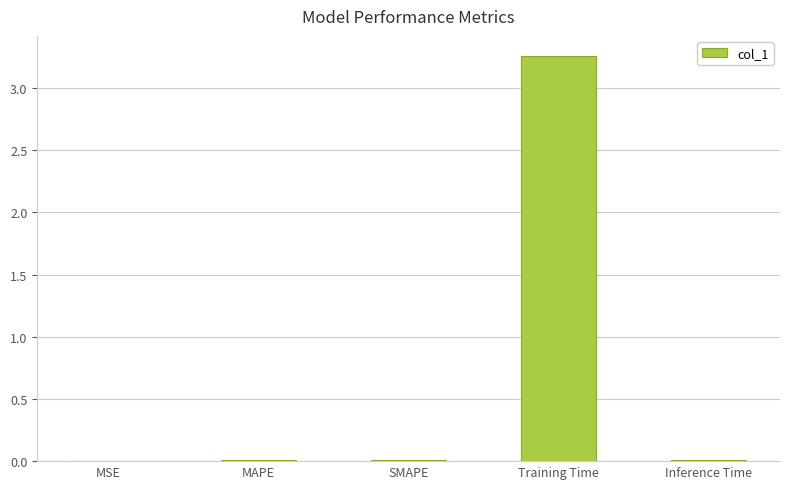

The chart shows a value of 0.0 at Inference Time. True or false?

True